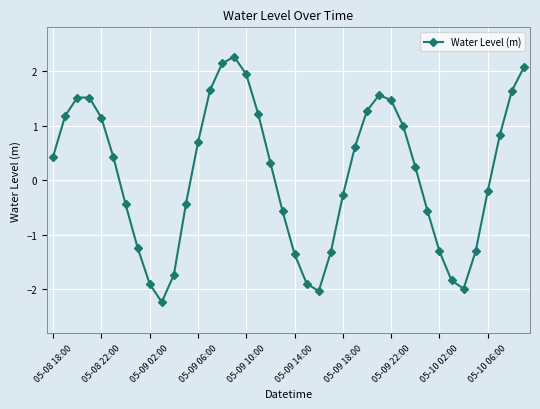

What is the difference between the maximum and minimum values?

4.5